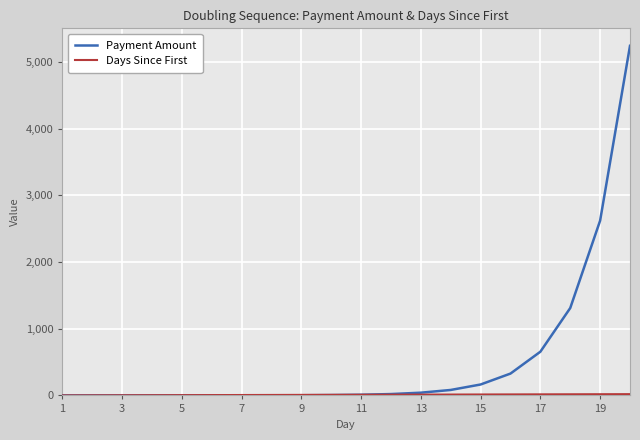

What is the maximum value for Payment Amount?

5242.9